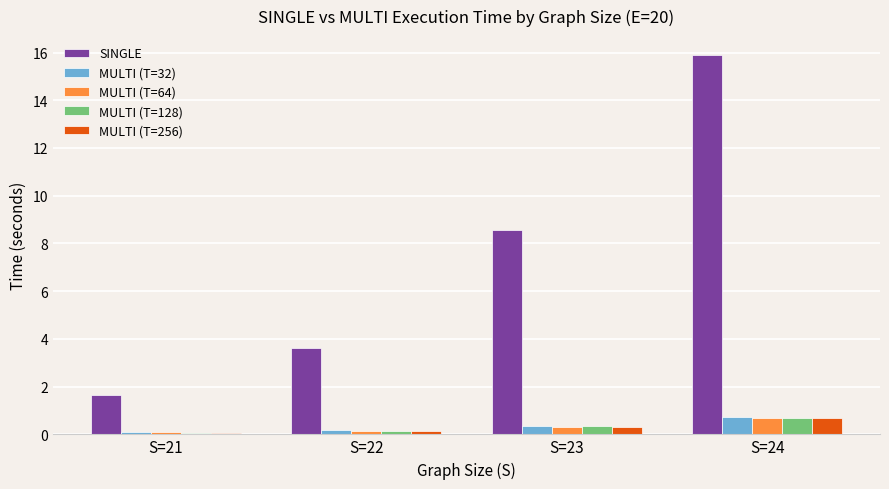

What is the lowest value of the MULTI (T=256) series?

0.1